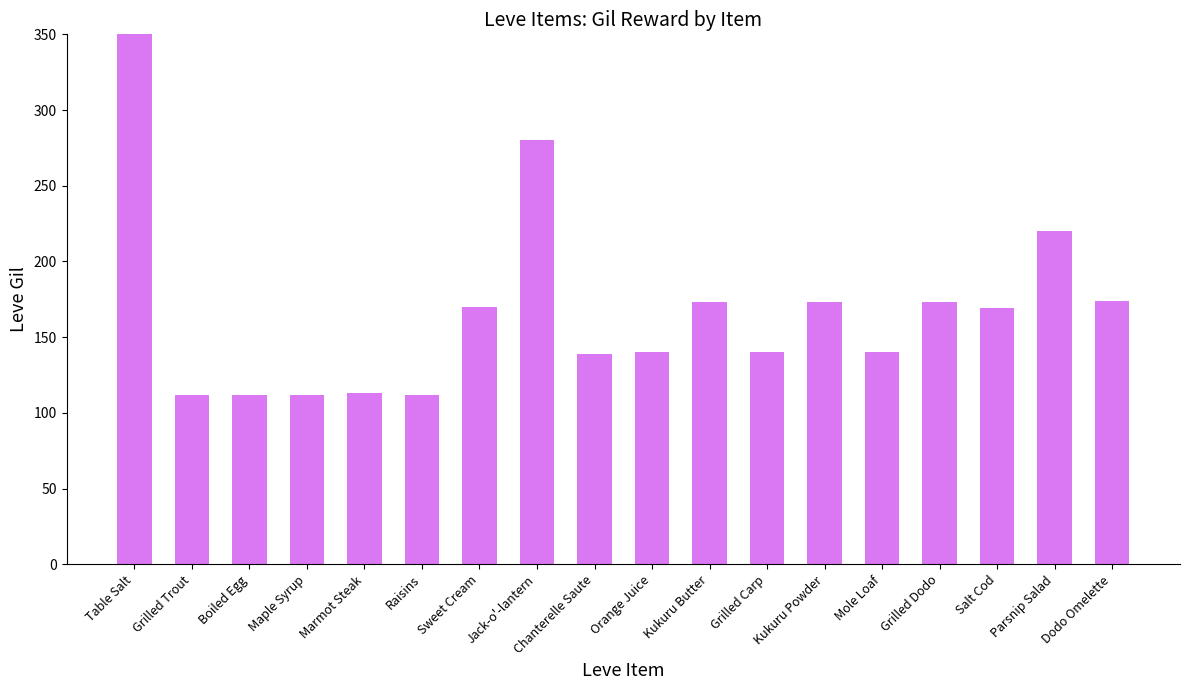

Does the chart contain any negative values?

No